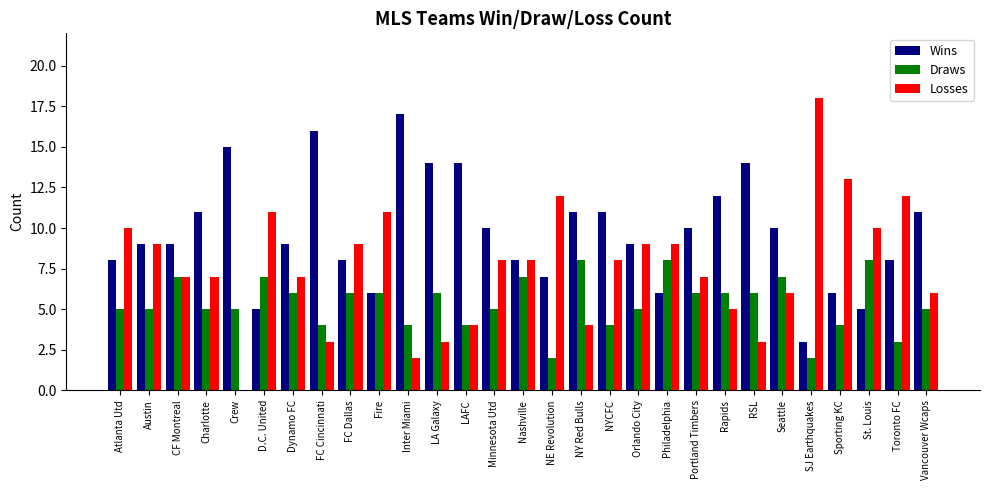

Is it true that Wins equals 6 at Sporting KC?

True